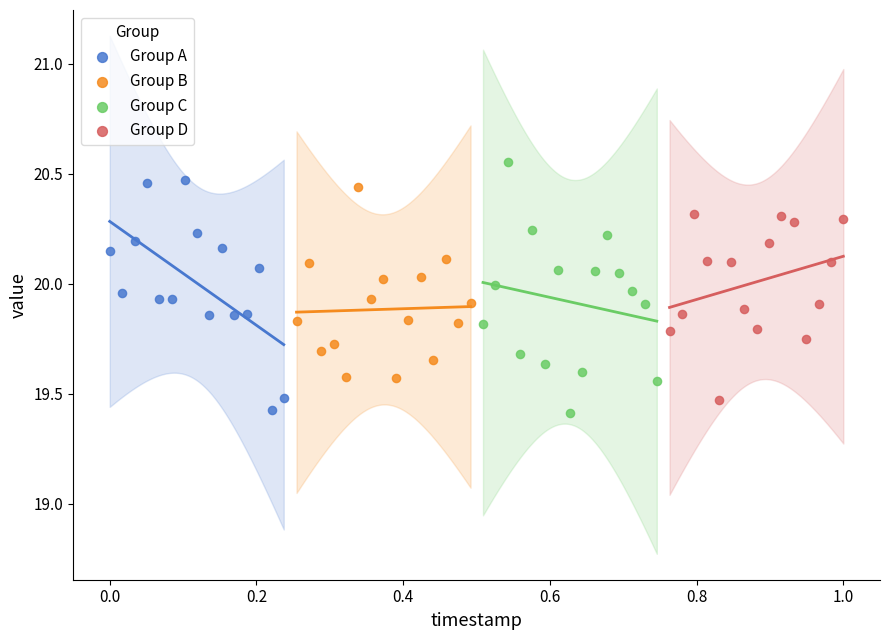

What are all the series names shown in the legend?

Group A, Group B, Group C, Group D